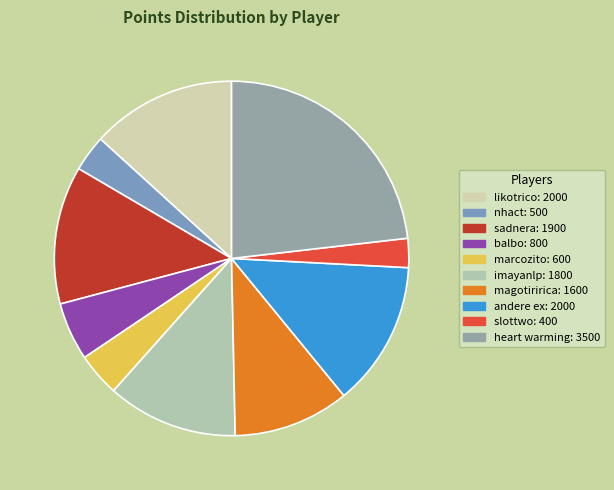

Is there a majority slice in this chart?

No